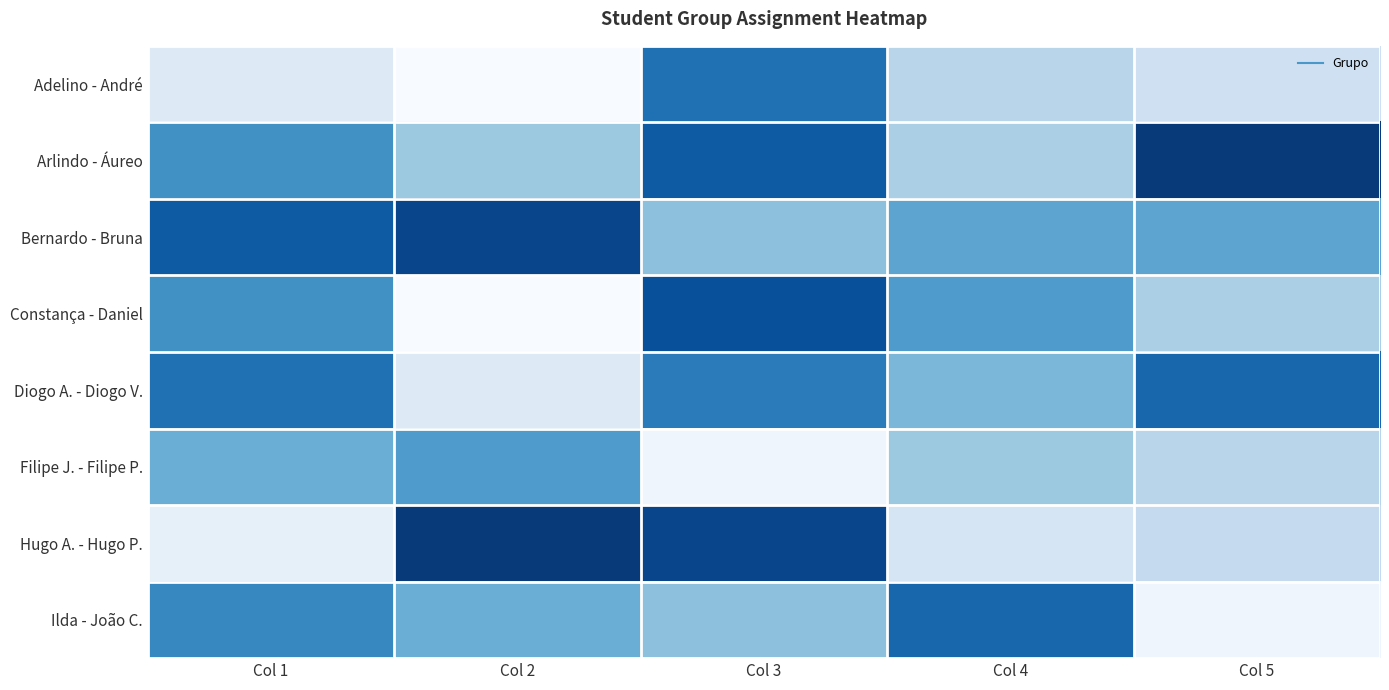

Between Col 1 and Col 4, which is larger?

Col 4